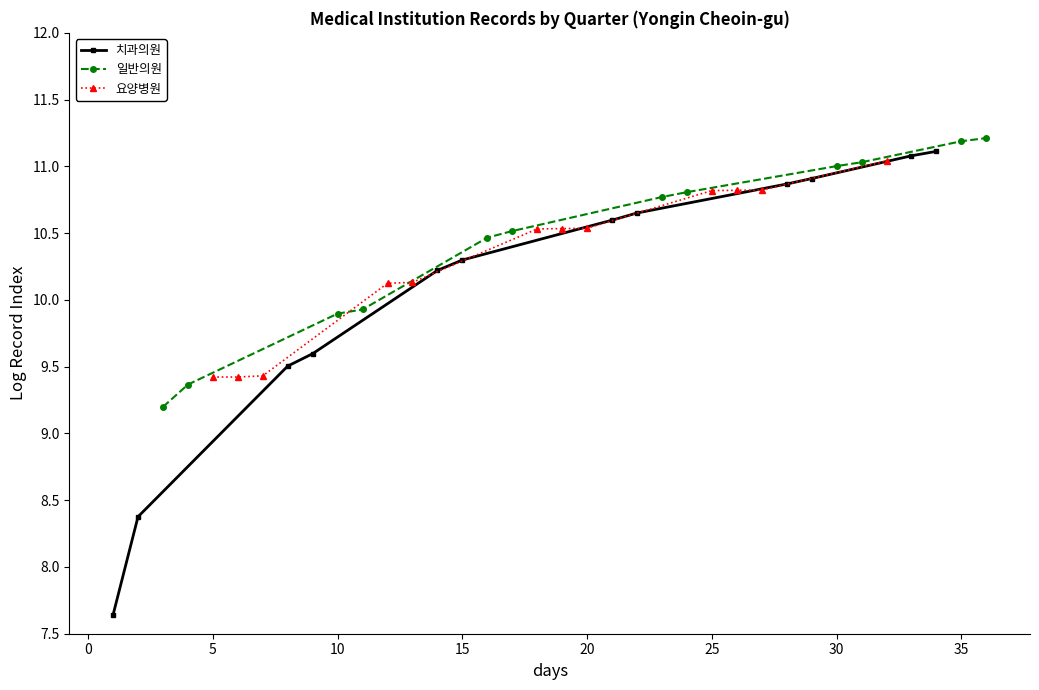

What is the highest value of the 요양병원 series?

11.0